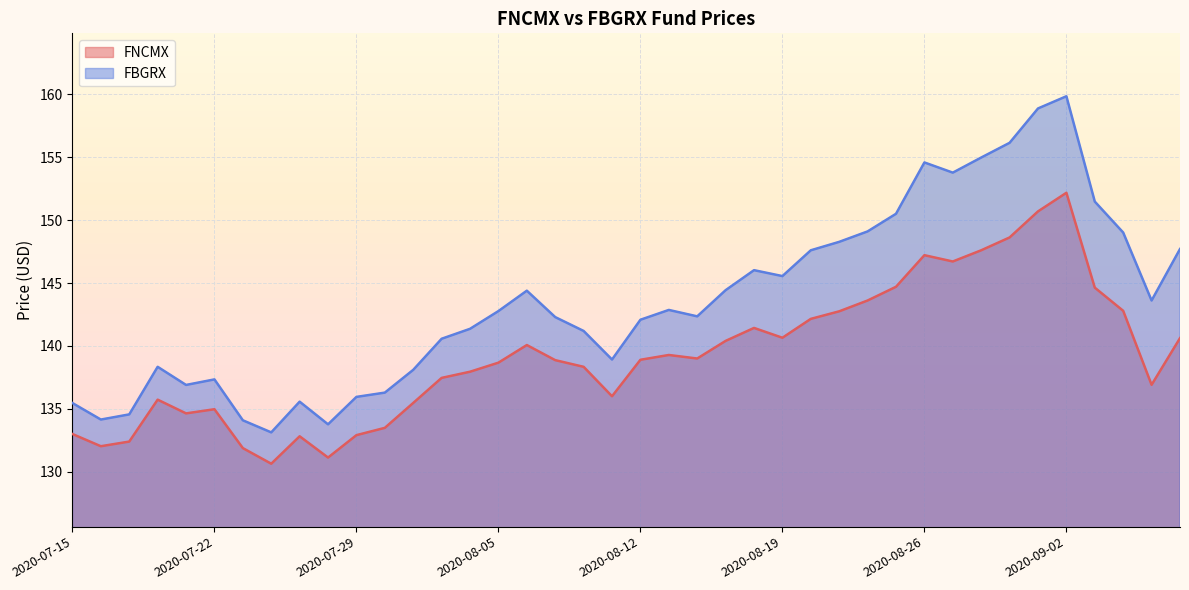

Is the value of FBGRX at 2020-09-01 greater than the value of FNCMX at 2020-07-28?

Yes